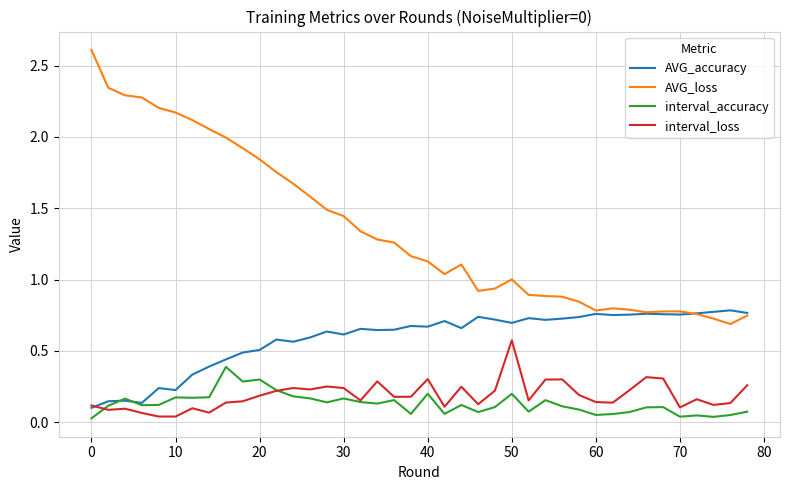

Does the chart have visible grid lines?

Yes